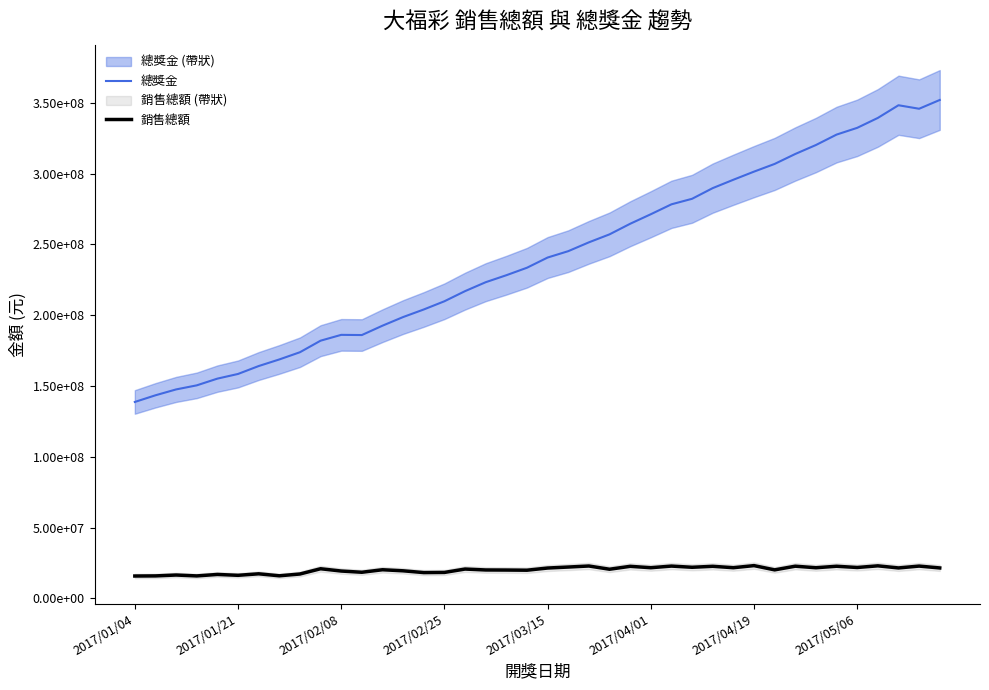

True or false: 總獎金 and 銷售總額 cross at least once.

False